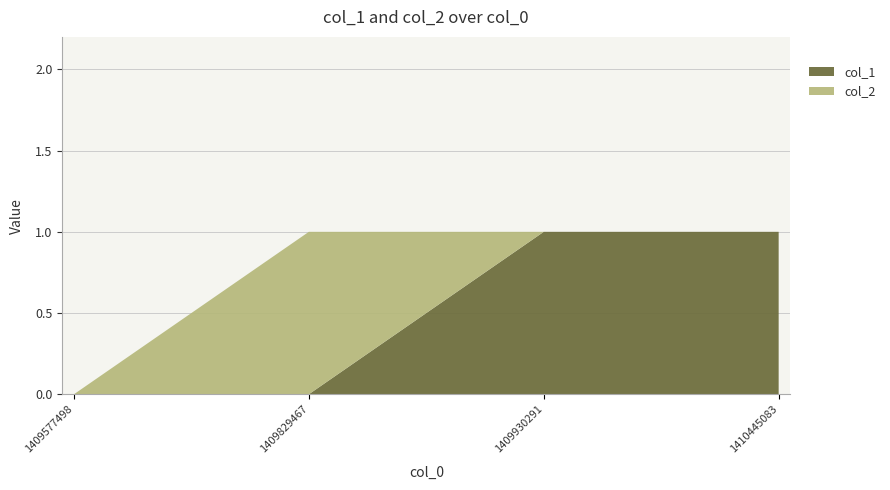

Reading left to right, list all the values displayed in this chart.

col_1: 0	0	1	1
col_2: 0	1	0	0